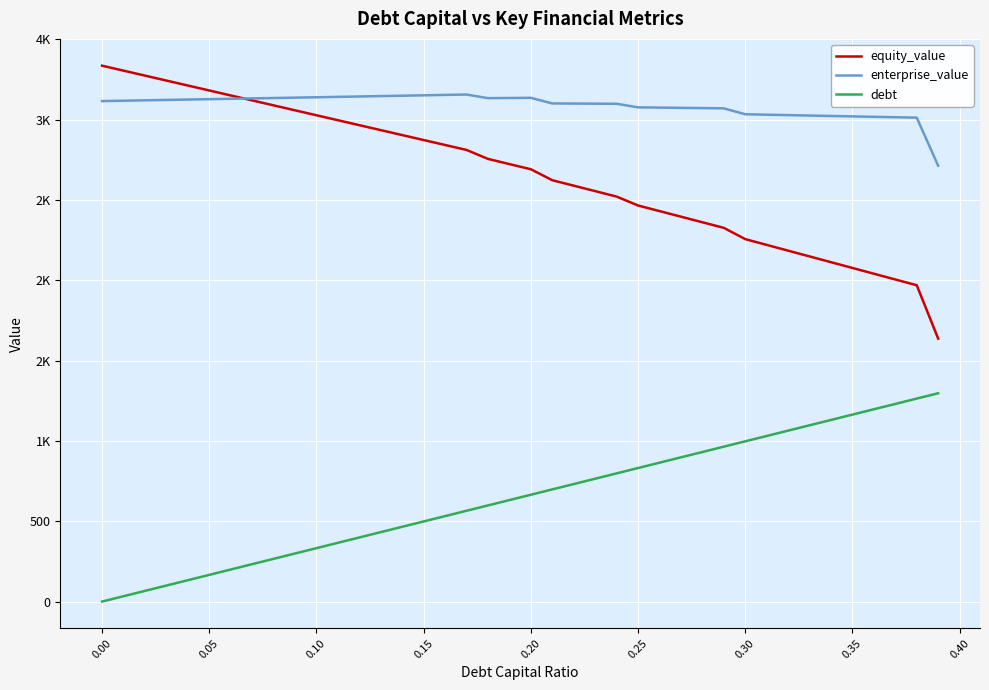

What is the difference between the maximum and minimum values in the enterprise_value series?

443.1